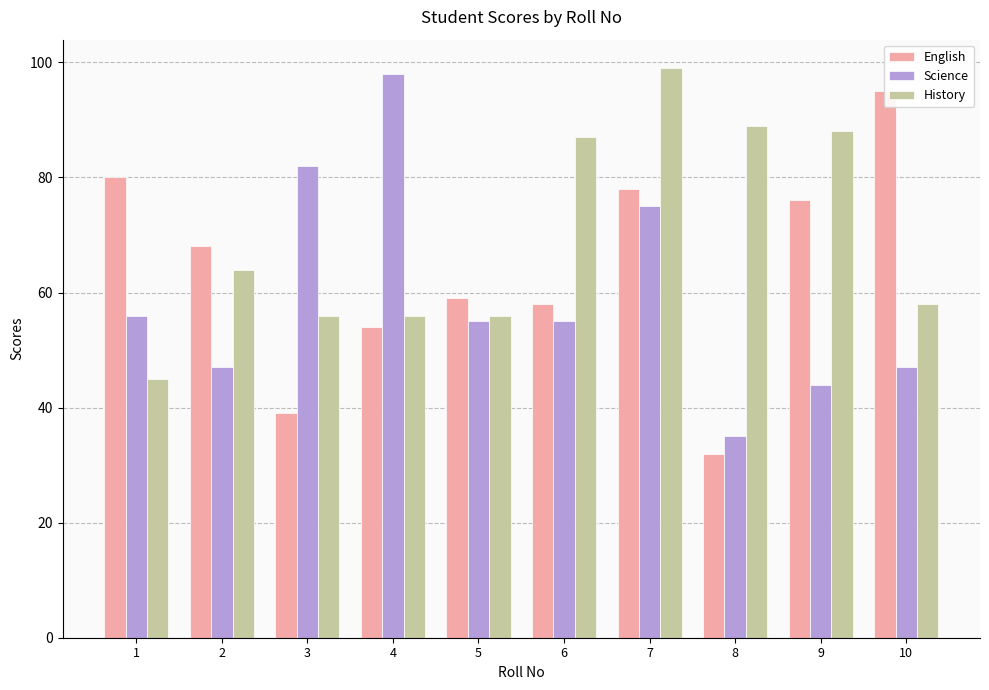

What are all the series names shown in the legend?

English, Science, History